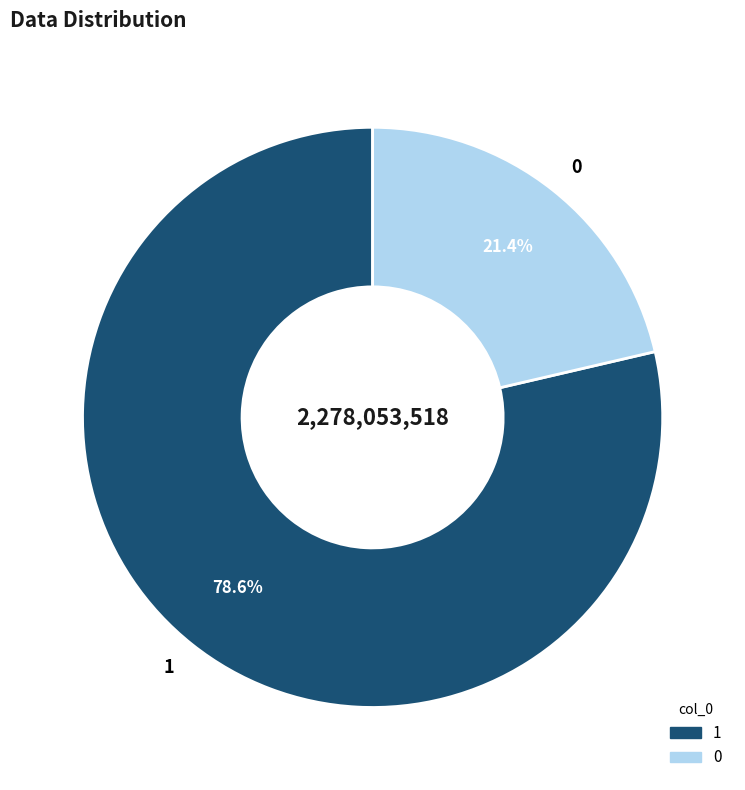

Which category has the biggest portion of the pie?

1